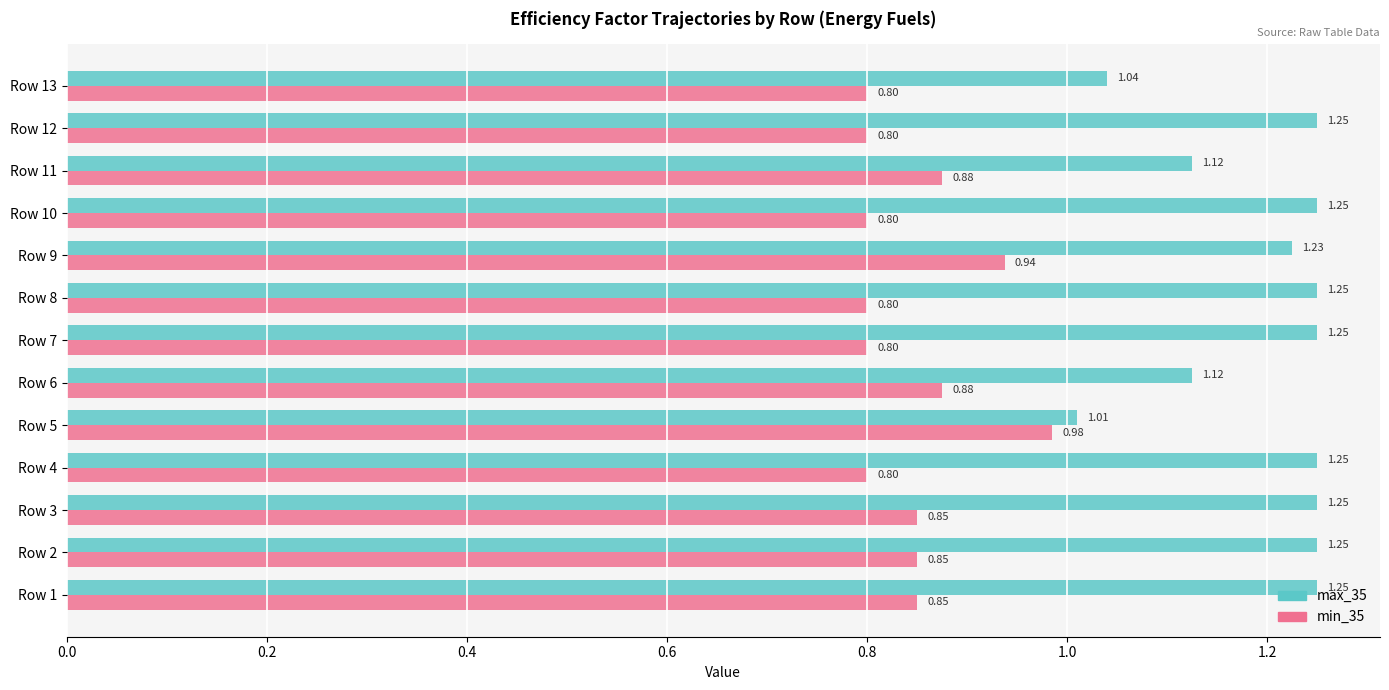

What is the average value of the min_35 series?

0.8